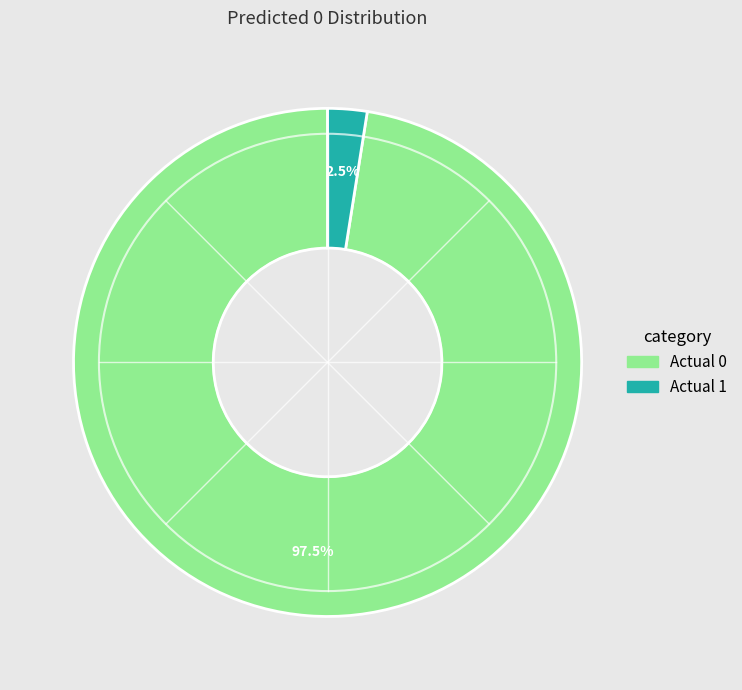

What is the ratio of the value at Actual 0 to the value at Actual 1?

39.0